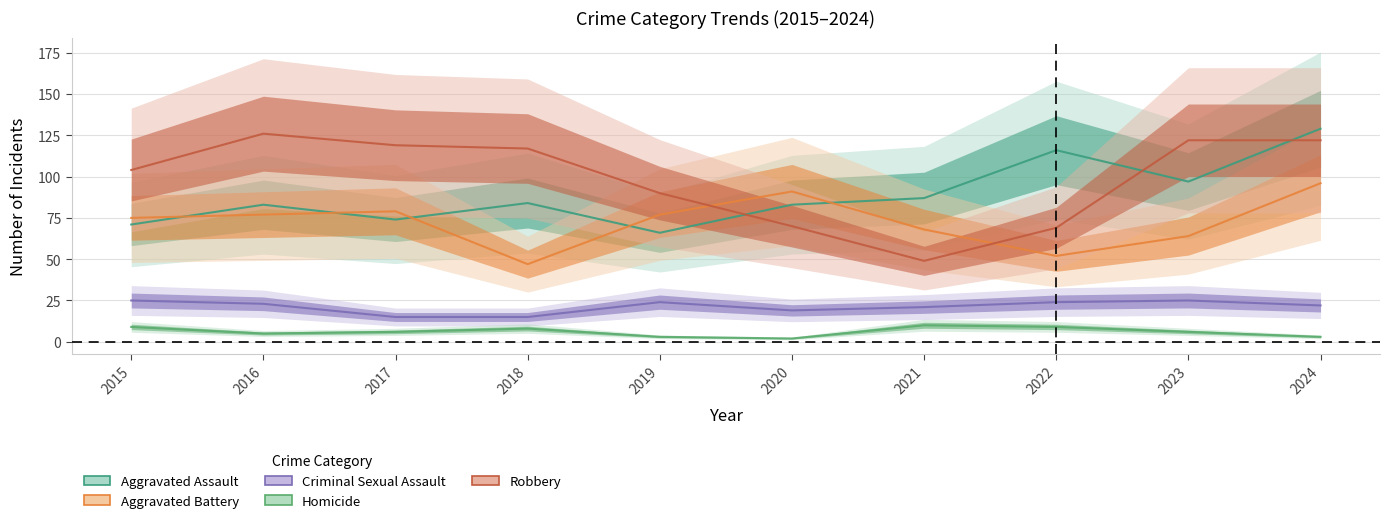

At which label does Criminal Sexual Assault reach its minimum?

2017